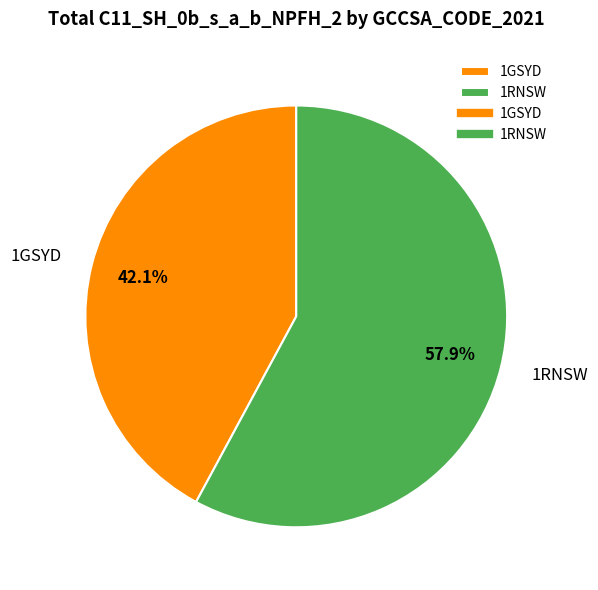

The 1RNSW slice represents 58% of the pie. True or false?

True